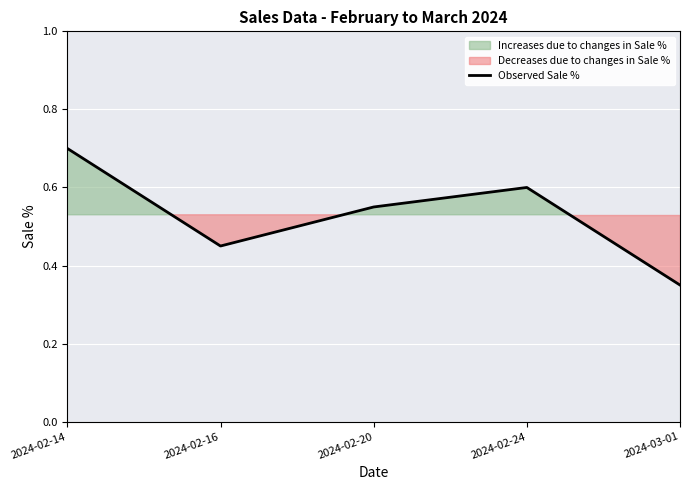

Rank the categories by value from highest to lowest.

2024-02-14, 2024-02-24, 2024-02-20, 2024-02-16, 2024-03-01